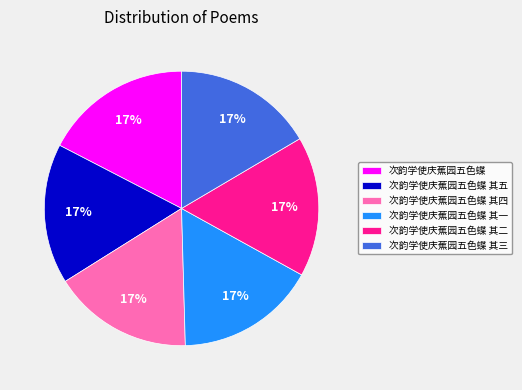

To the nearest percent, what is the average slice percentage?

17%